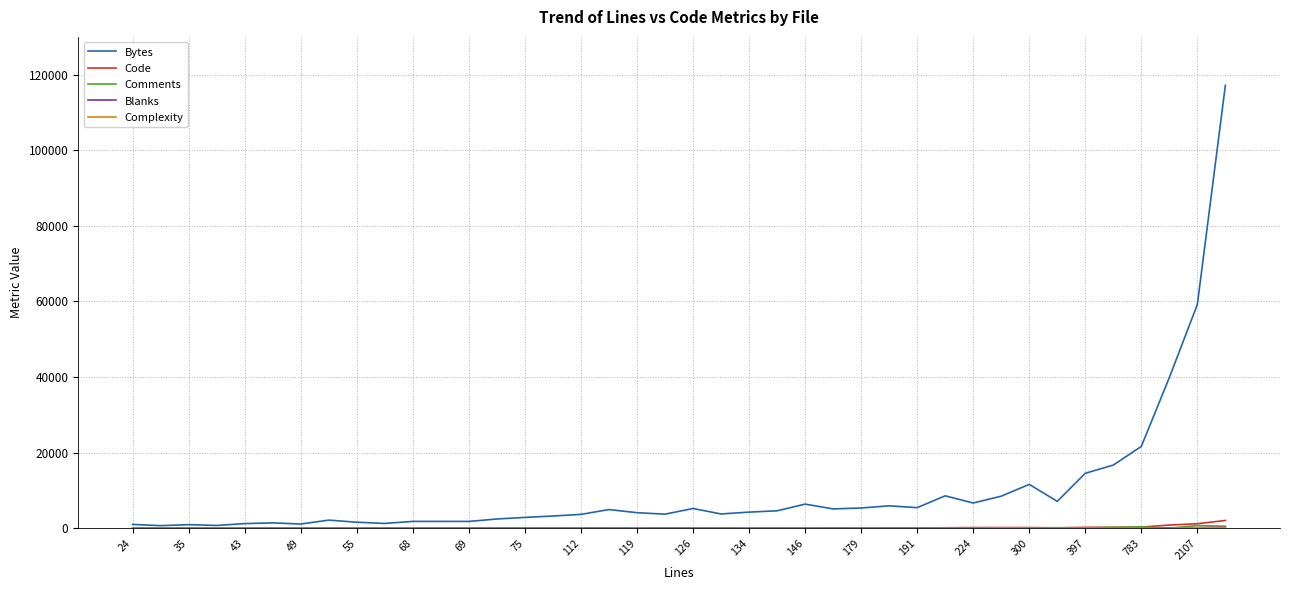

What is the greatest value displayed?

117174